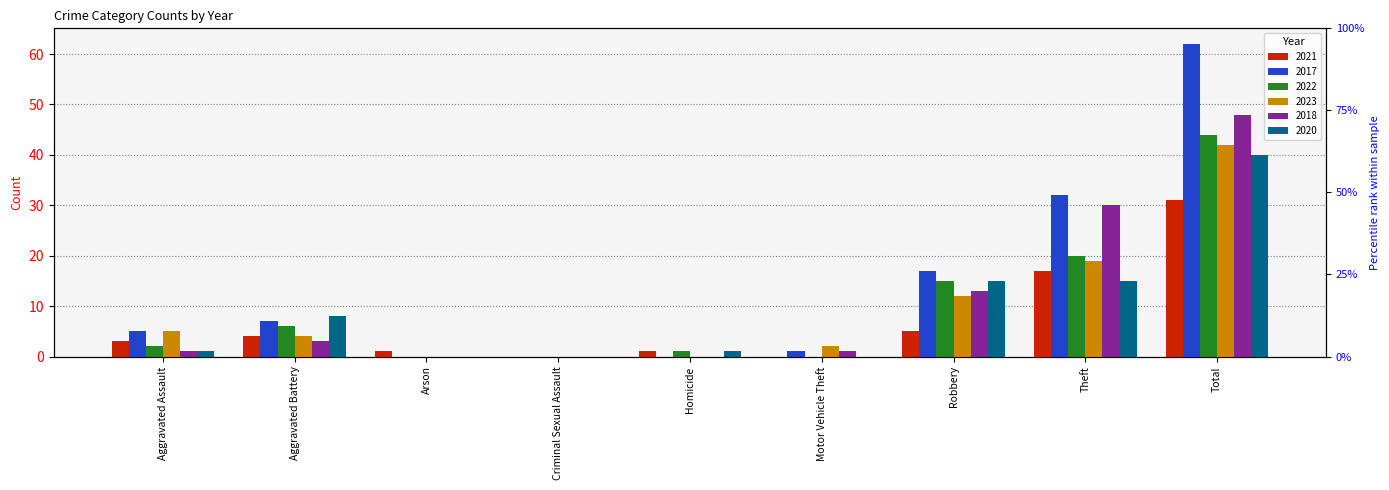

At which category is the sum across all series the highest?

Total